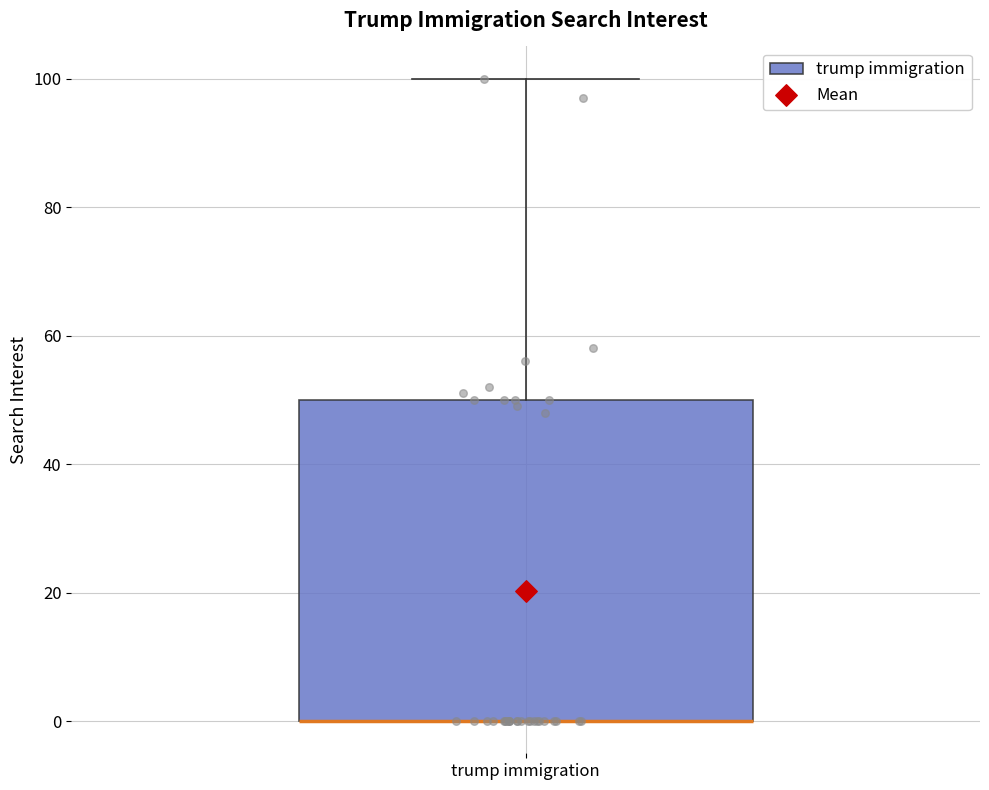

Where is the lower edge of the box for trump immigration on the y-axis? The values are not printed on the chart, so give them approximately, as read against the axis.

0